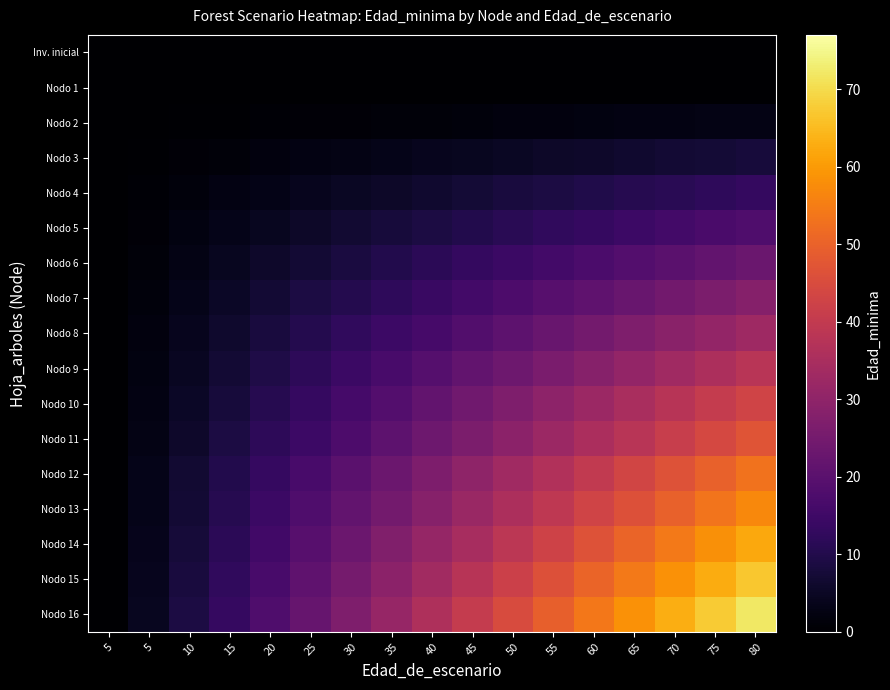

Which series changed the most between 20 and 45?

Nodo 16